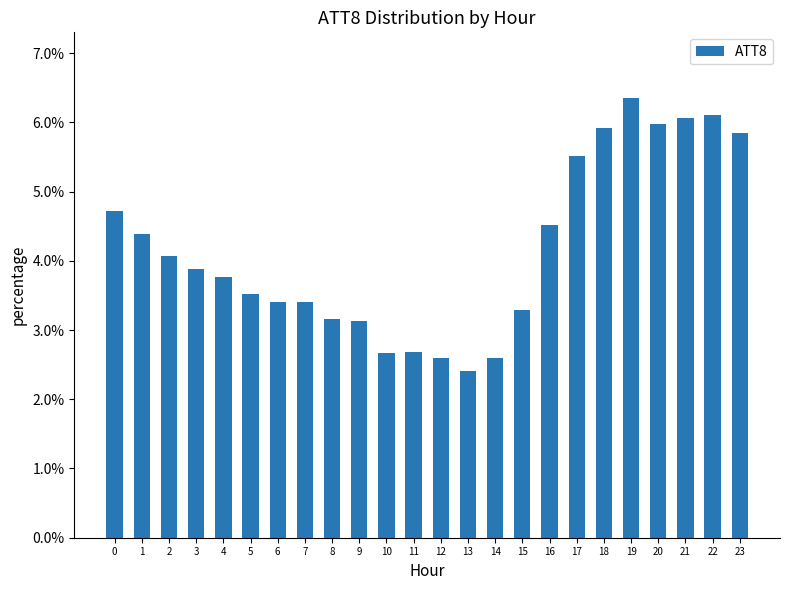

Reading left to right, what are all the values shown in this chart?

4.7	4.4	4.1	3.9	3.8	3.5	3.4	3.4	3.2	3.1	2.7	2.7	2.6	2.4	2.6	3.3	4.5	5.5	5.9	6.3	6.0	6.1	6.1	5.9